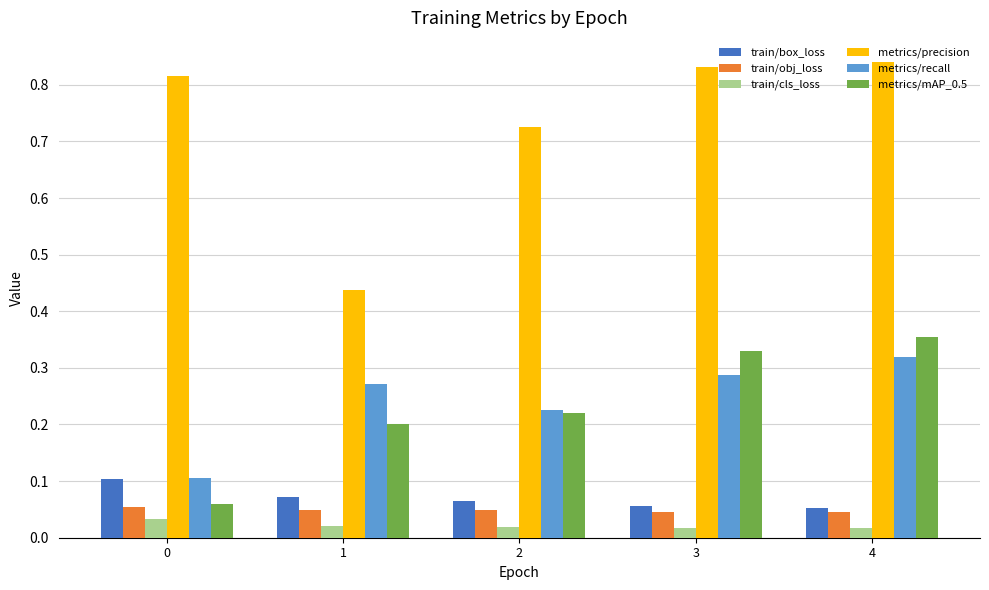

Which series has the widest spread of values?

metrics/precision